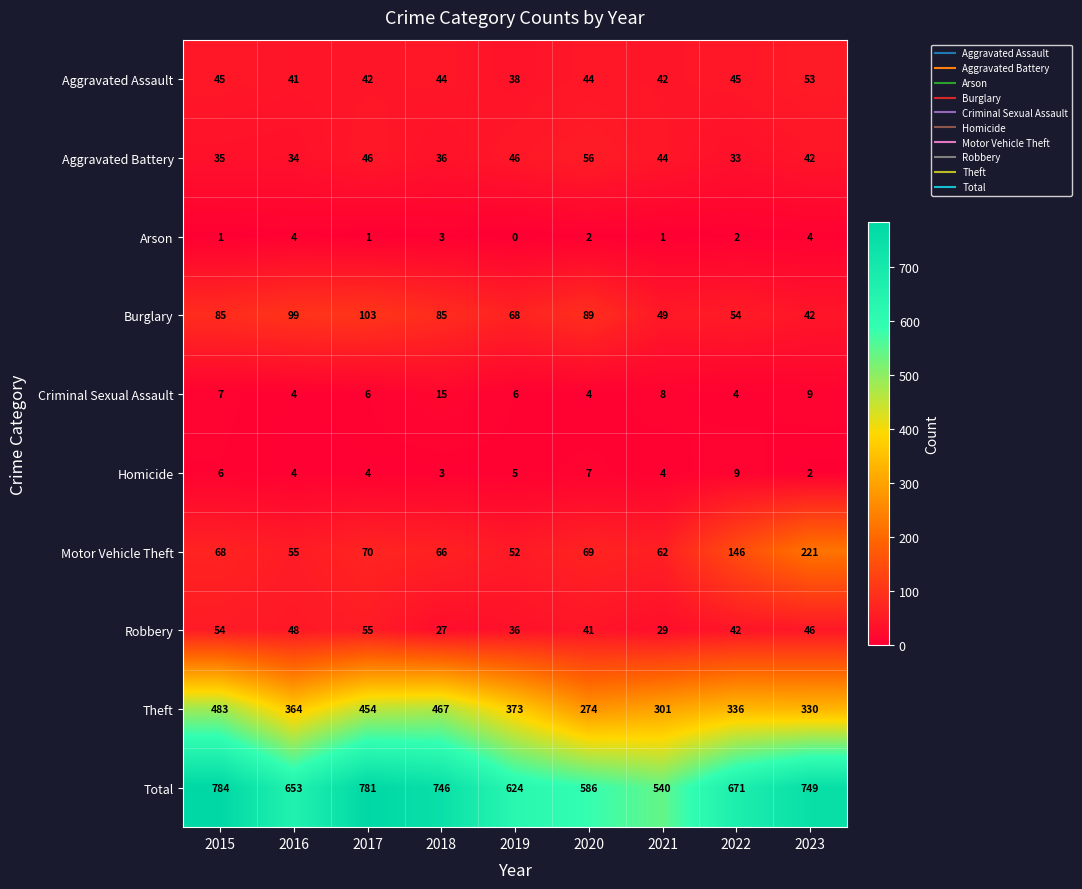

Which series has the largest range (max minus min)?

Total